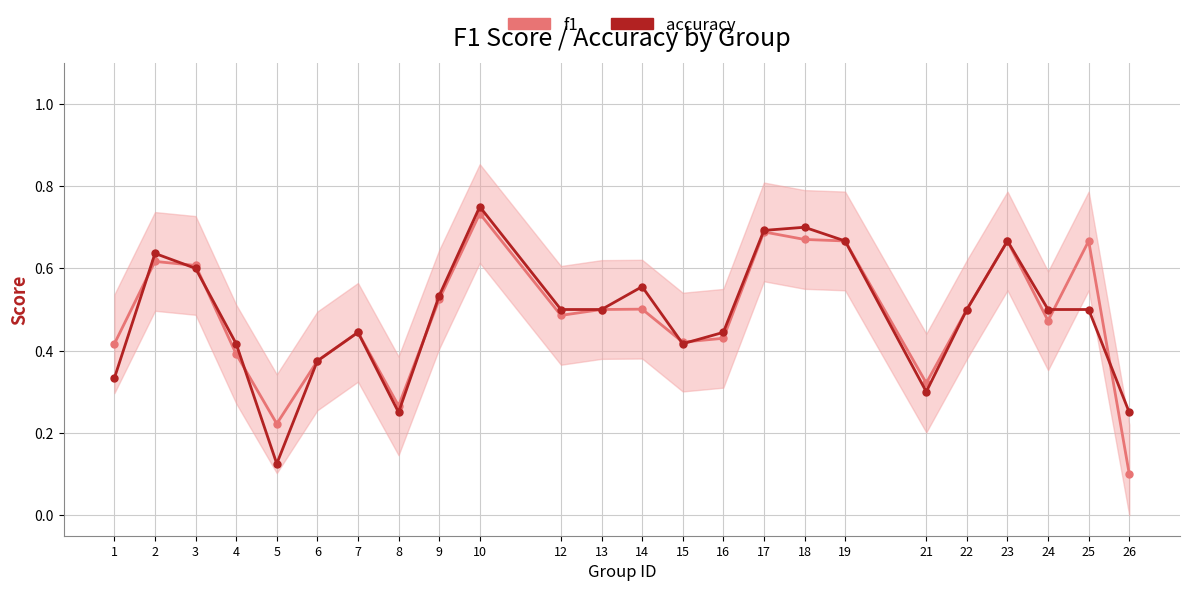

At how many categories does at least one series exceed 0?

24